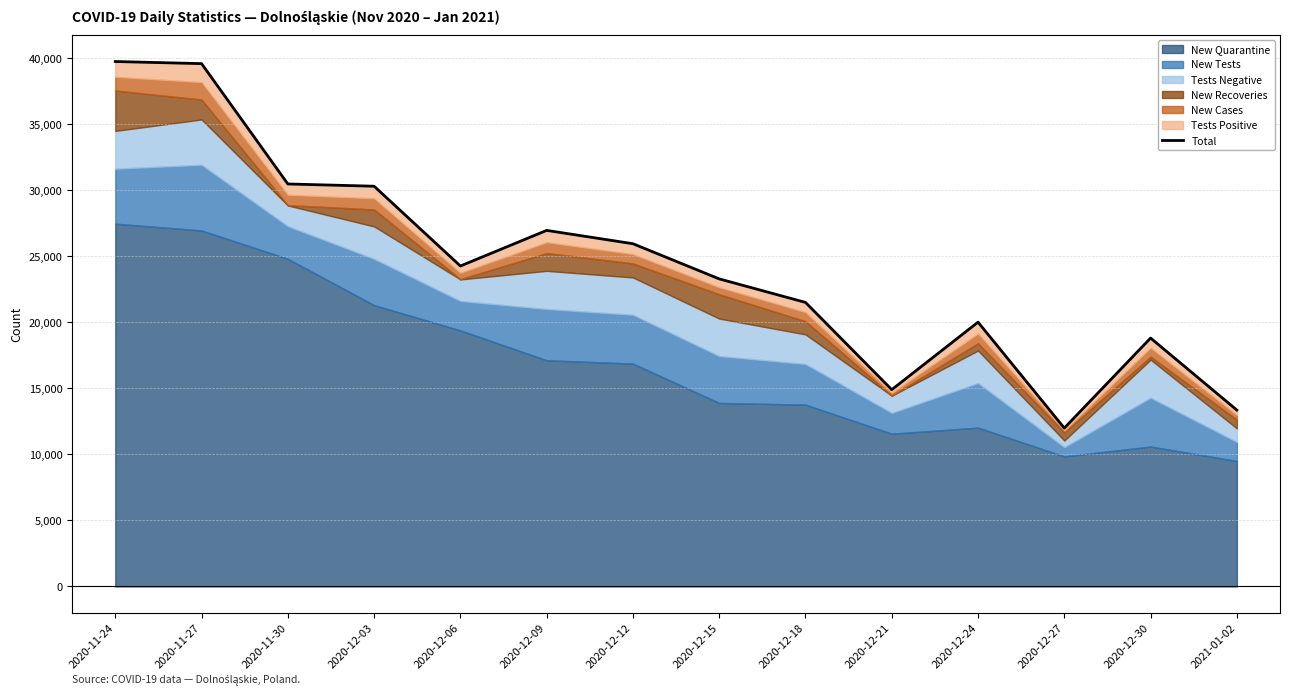

What position from the right is 2020-12-27?

3